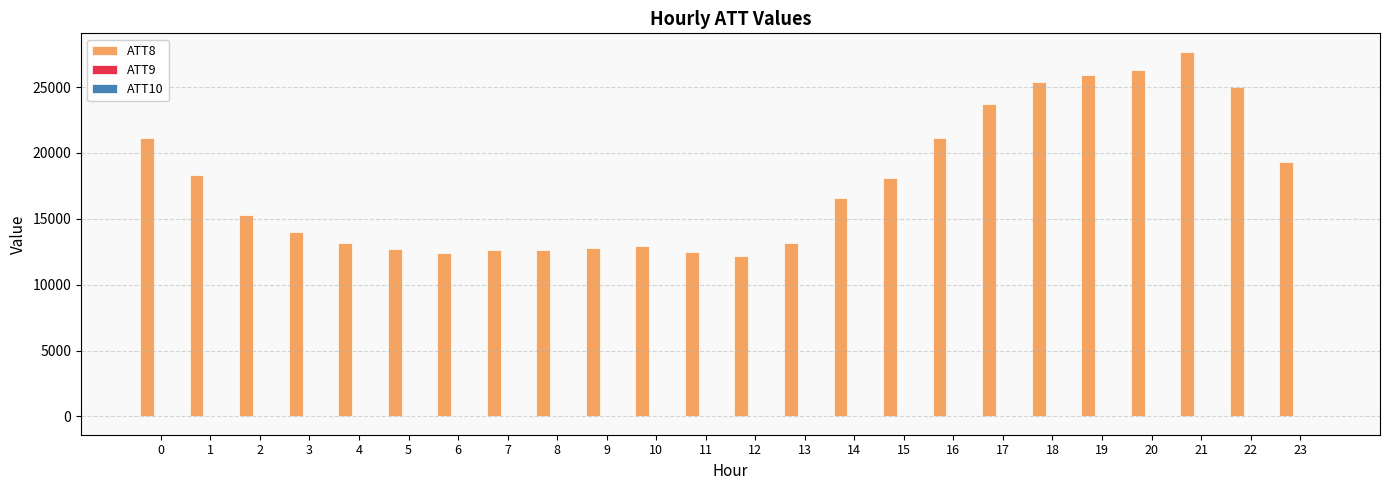

How many data points does each series have?

24